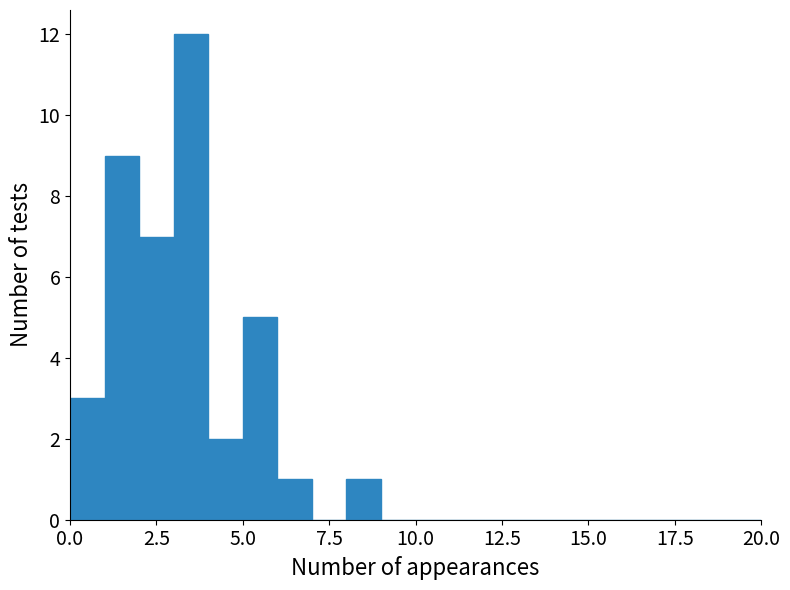

Read against the x-axis, roughly where is the centre of the tallest bar?

3.5